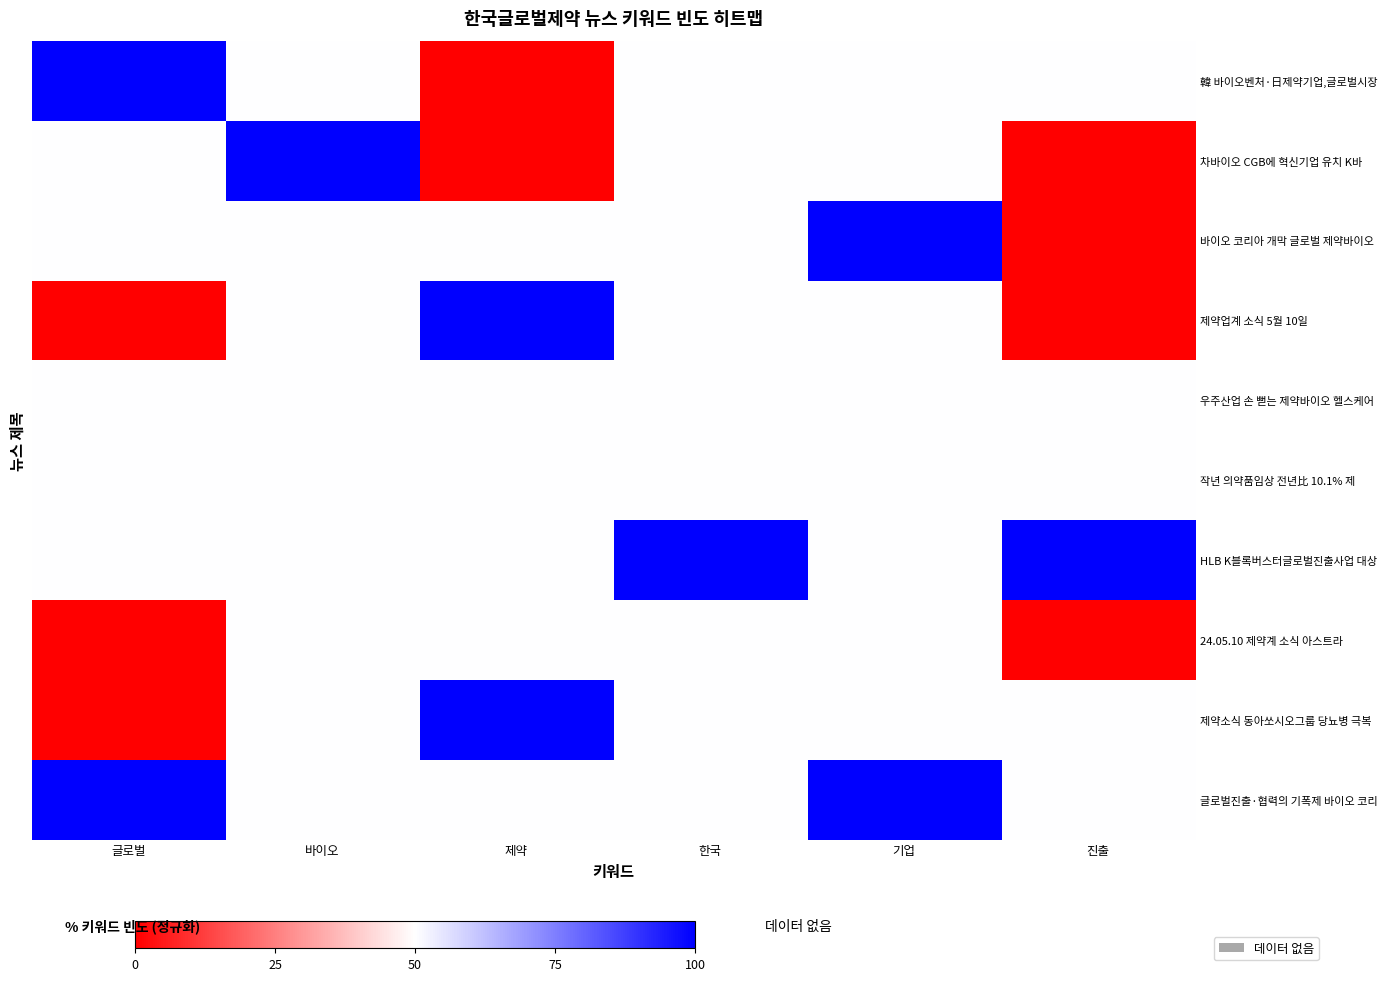

Which series has the largest range (max minus min)?

韓 바이오벤처·日제약기업,글로벌시장